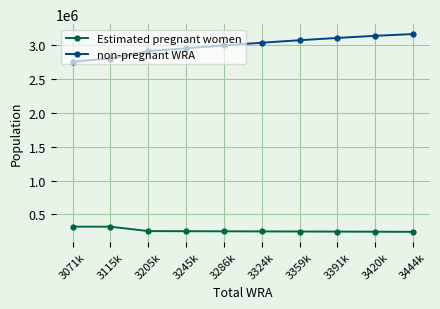

What is the value of the non-pregnant WRA point at the 8th from the left?

3099096.5